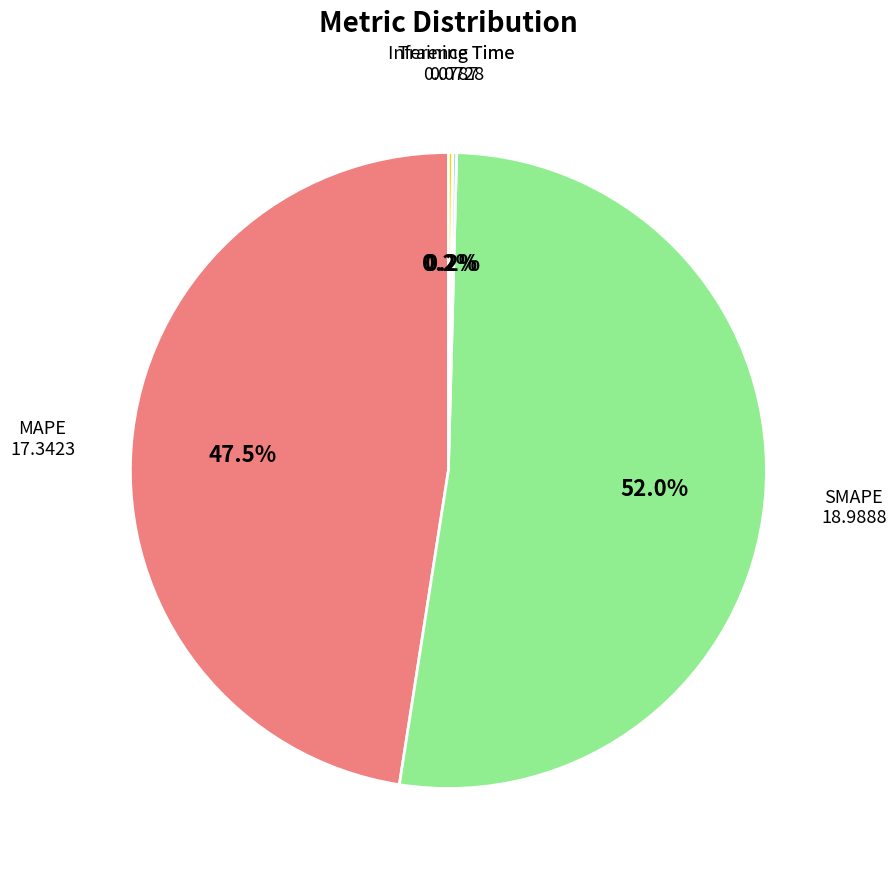

Does any single category account for the majority?

Yes